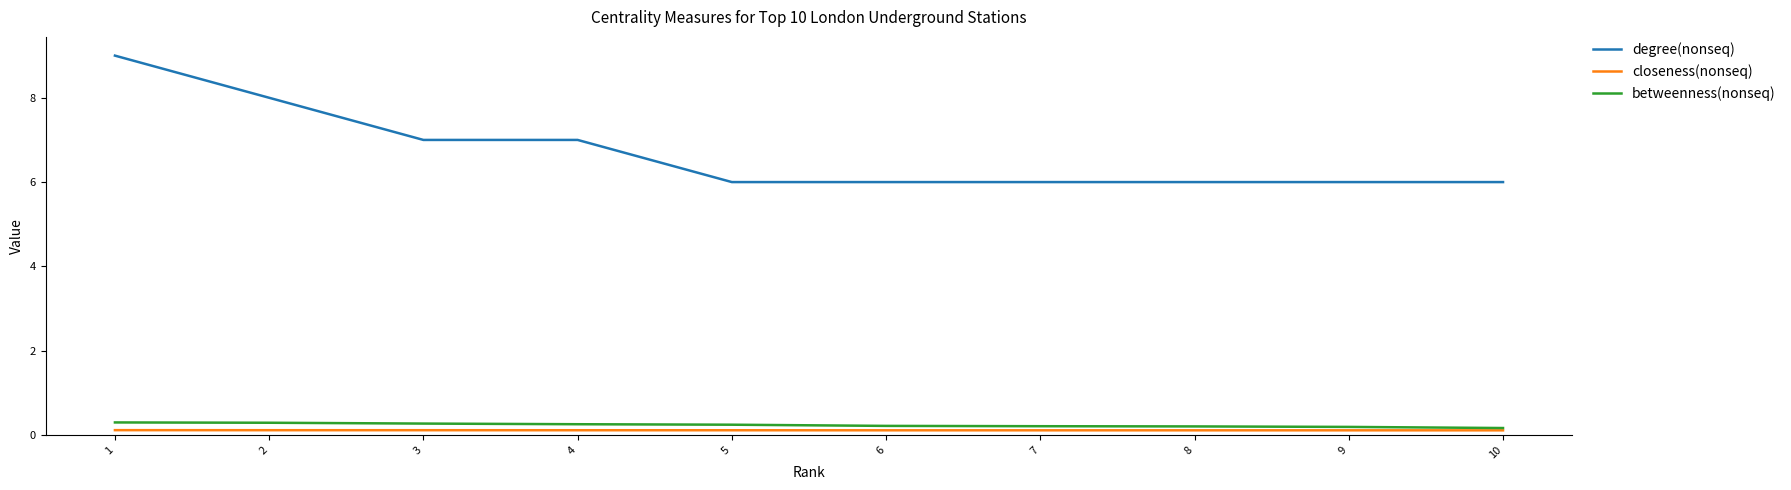

Is it true that betweenness(nonseq) equals 0.3 at 4?

True